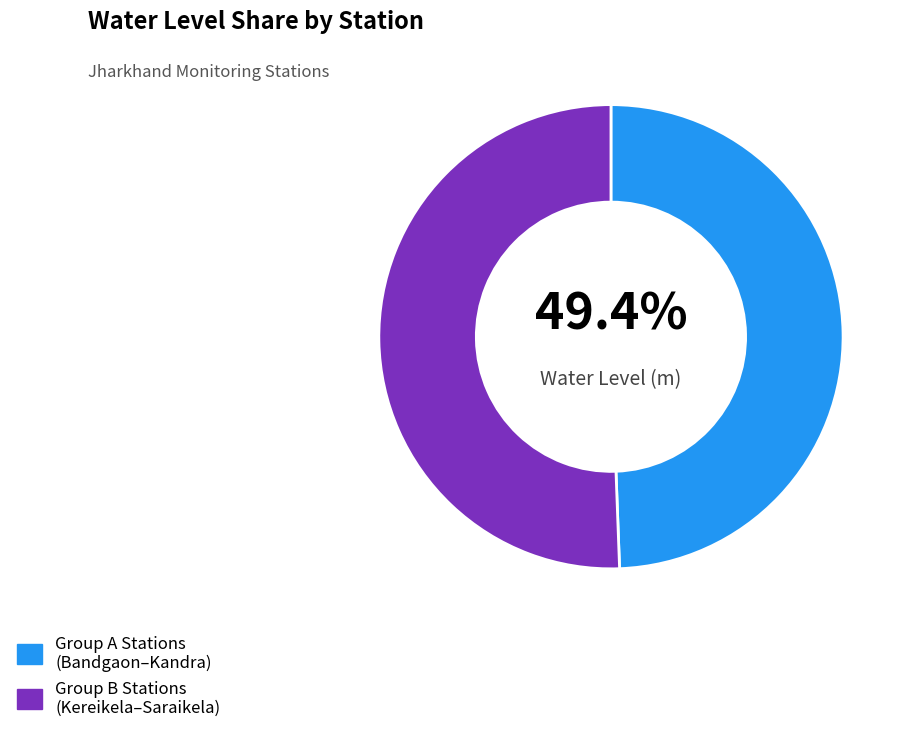

Does any single category account for the majority?

Yes